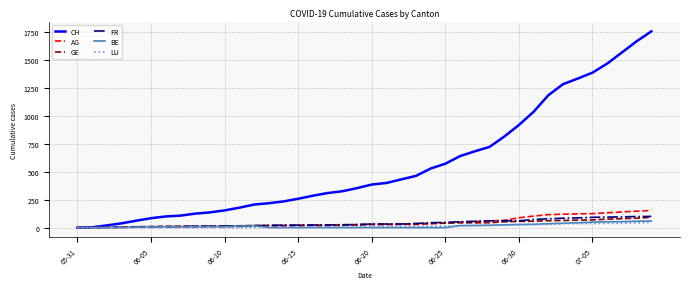

What is the highest value of the AG series?

153